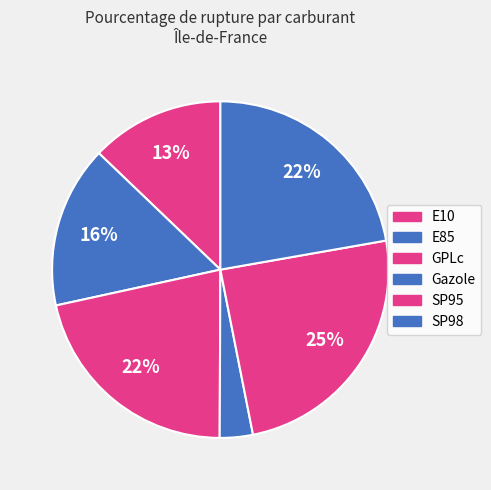

How many slices are in this pie chart?

6